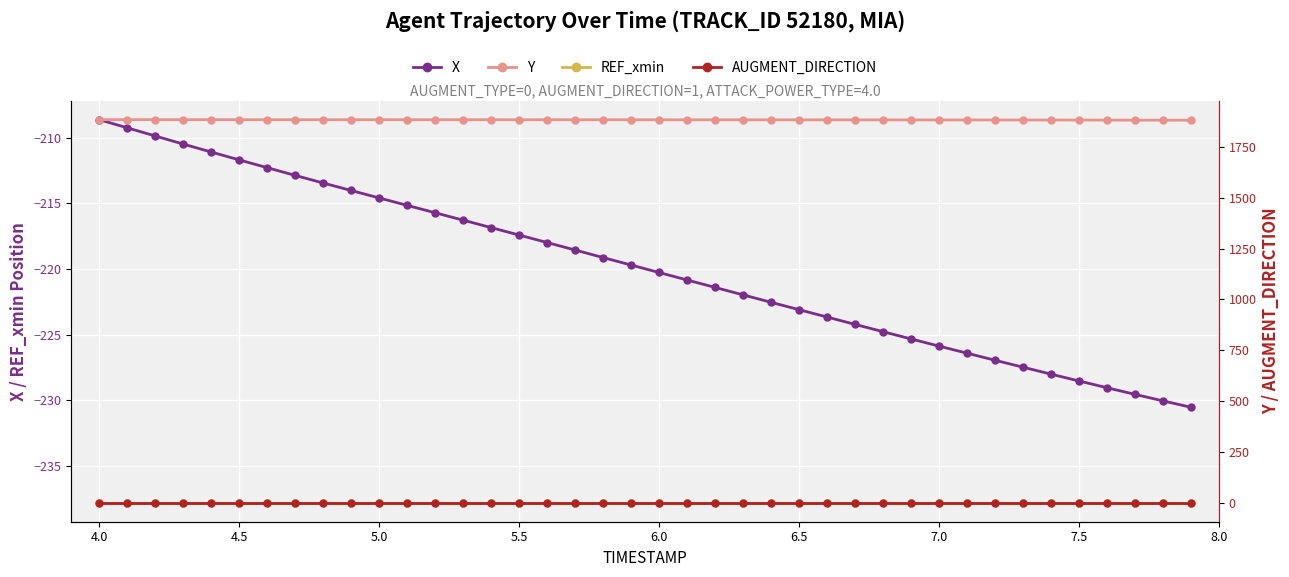

What is the value of the AUGMENT_DIRECTION point at the 4th from the left?

1.0